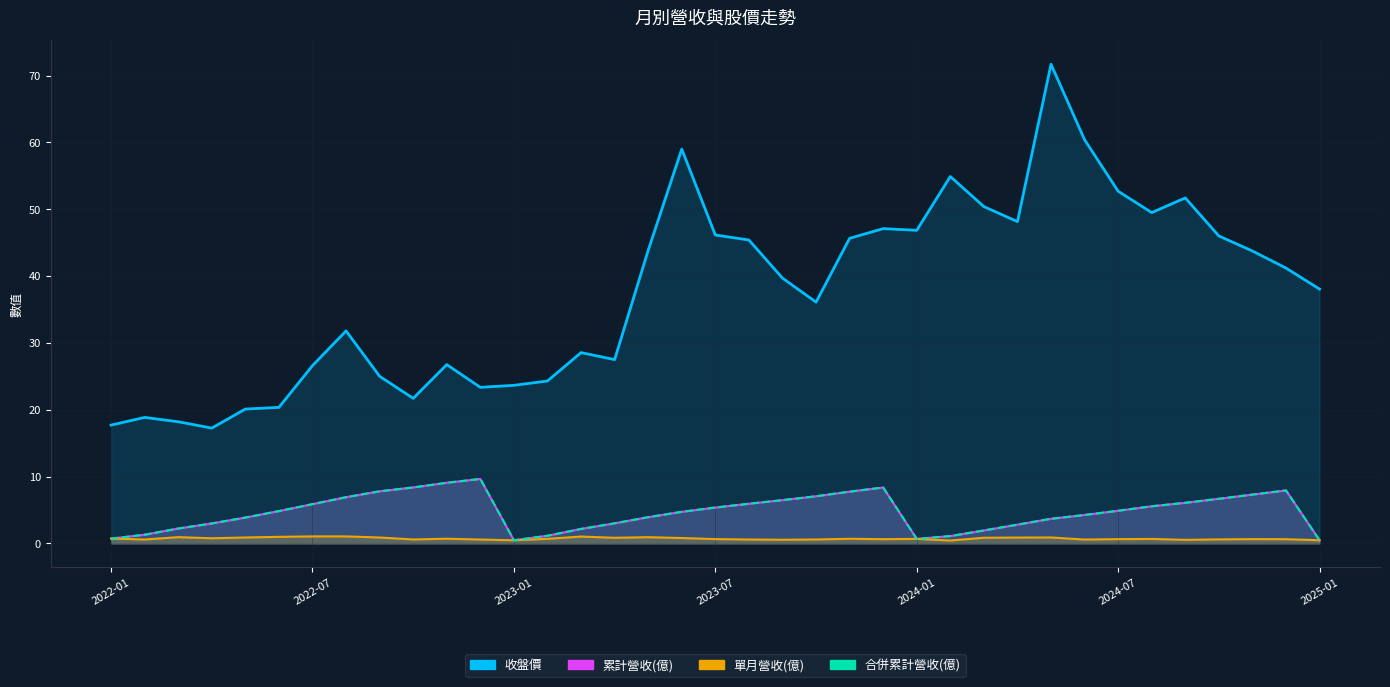

Which series has the largest range (max minus min)?

收盤價